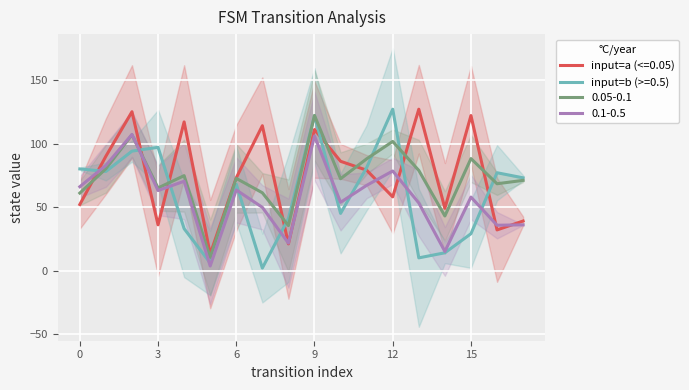

What is the highest value of the 0.05-0.1 series?

122.1